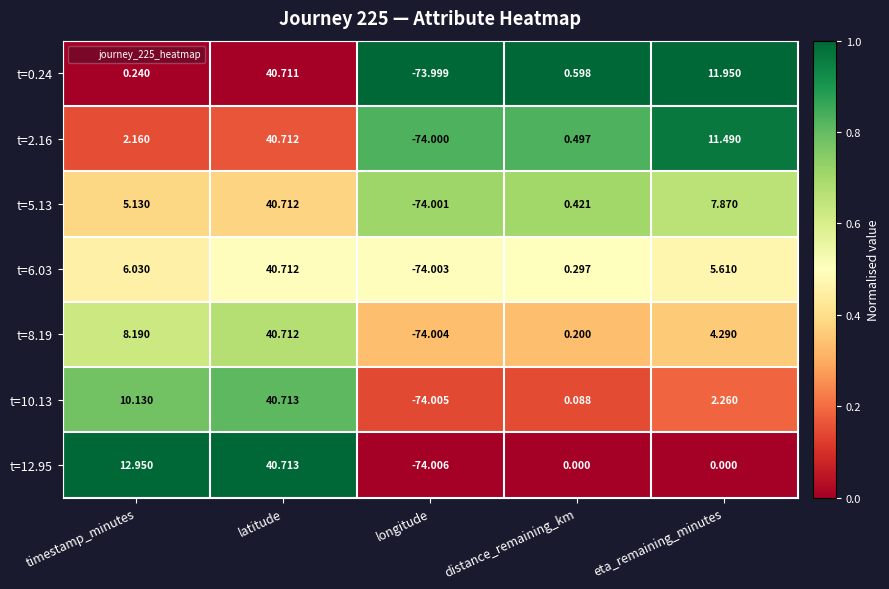

Which series has the widest spread of values?

t=12.95